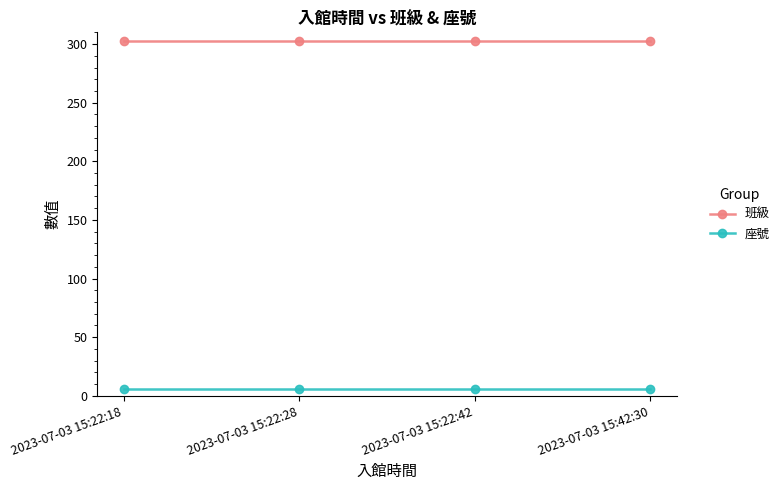

True or false: 班級 has a value of 303 at 2023-07-03 15:22:28.

True